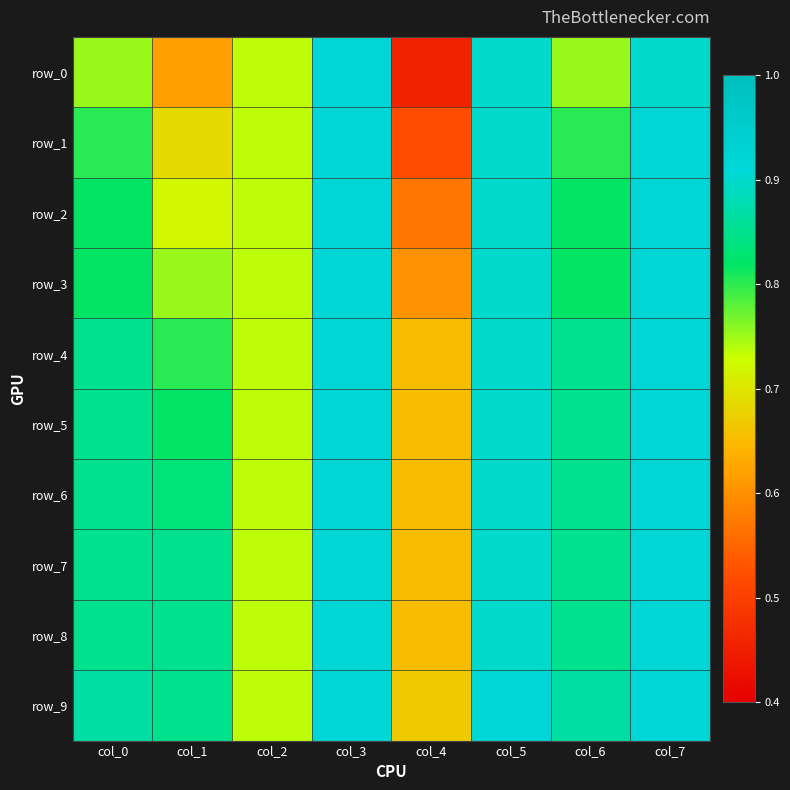

At which category is the sum across all series the highest?

col_3